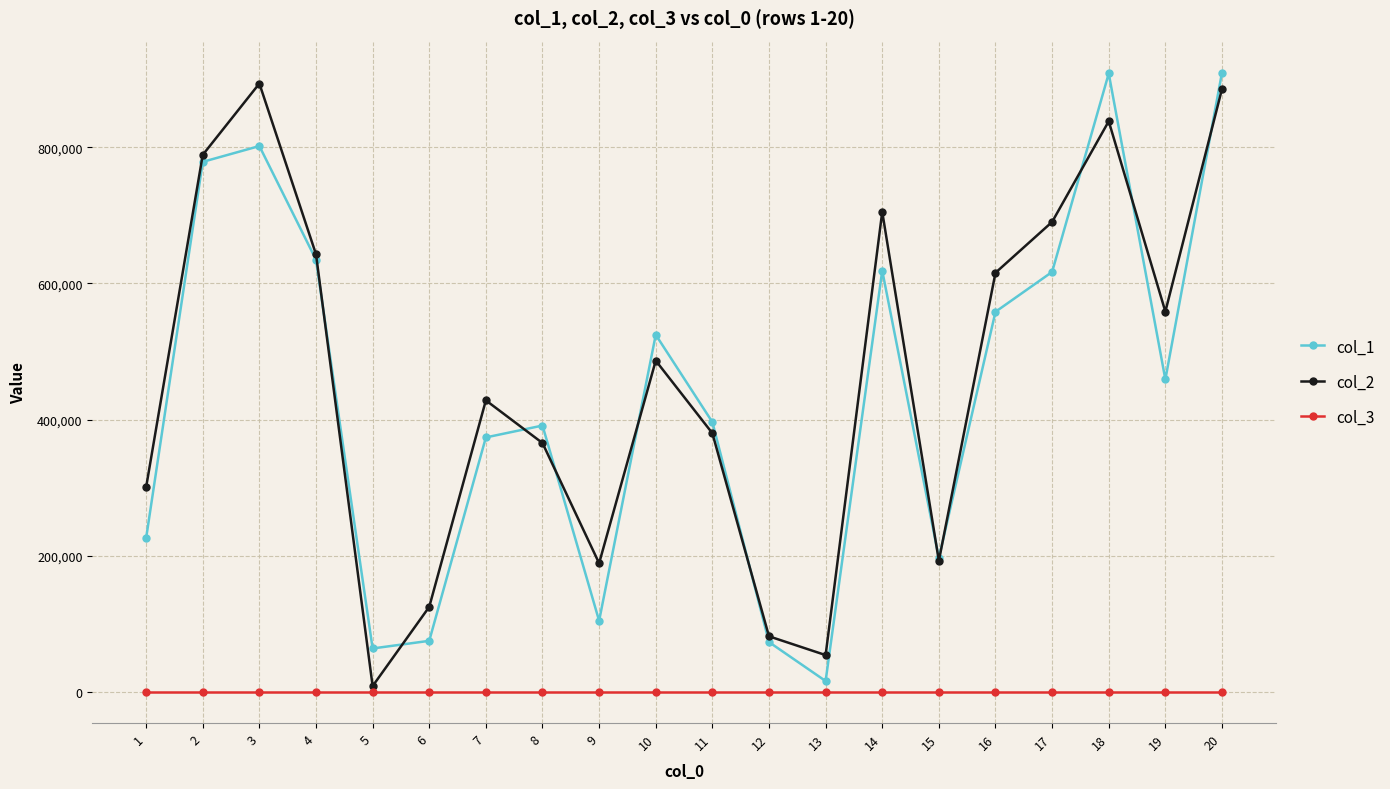

The value of col_1 at 10 is 524578. True or false?

True